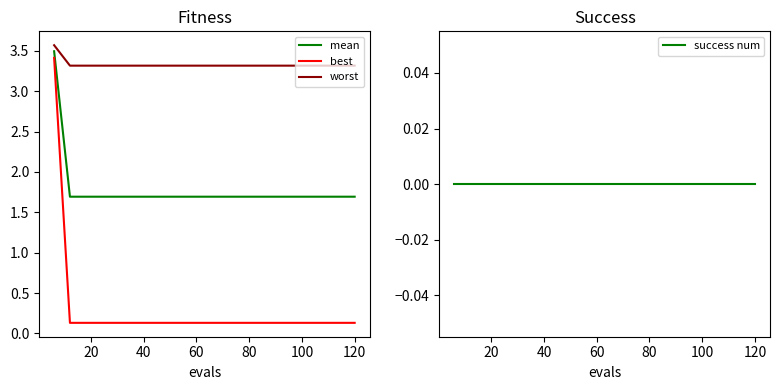

True or false: best has more than 2 interior local peaks.

False